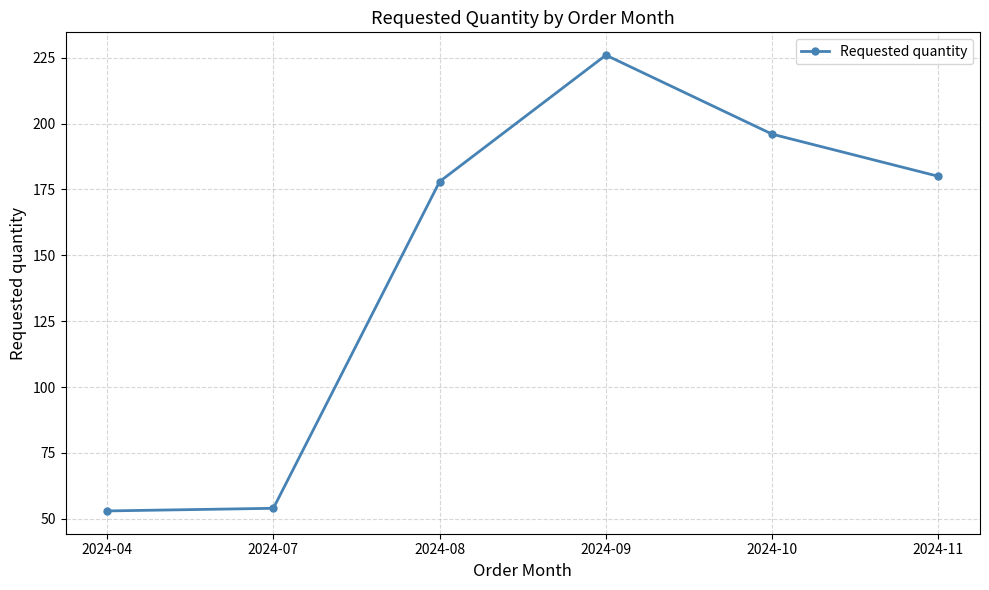

How many interior local peaks (higher than both neighbors) does the data have?

1